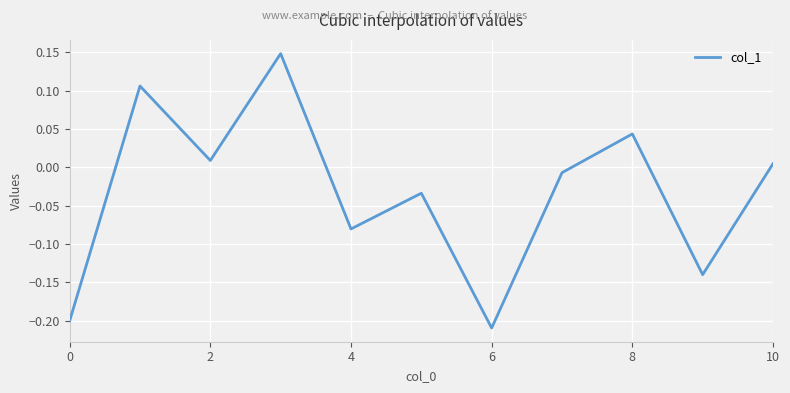

What is the greatest value displayed?

0.1